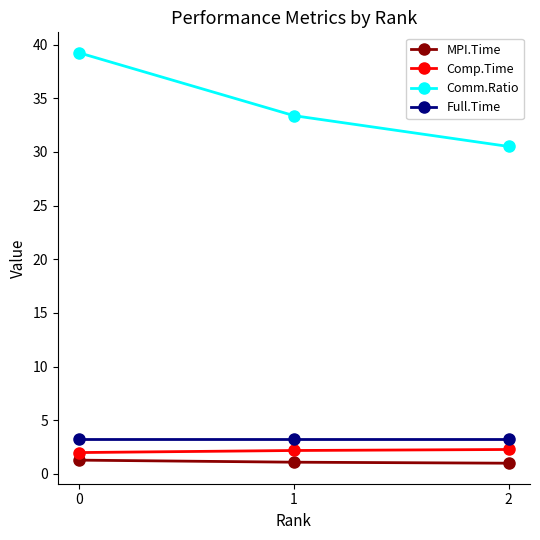

What is the maximum value shown in the chart?

39.2